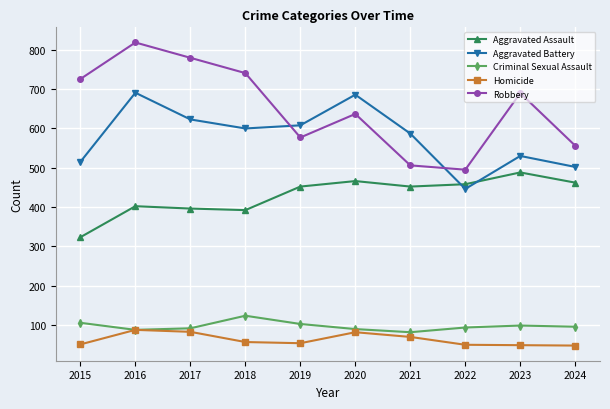

What is the value of the Homicide point at the 10th from the left?

47